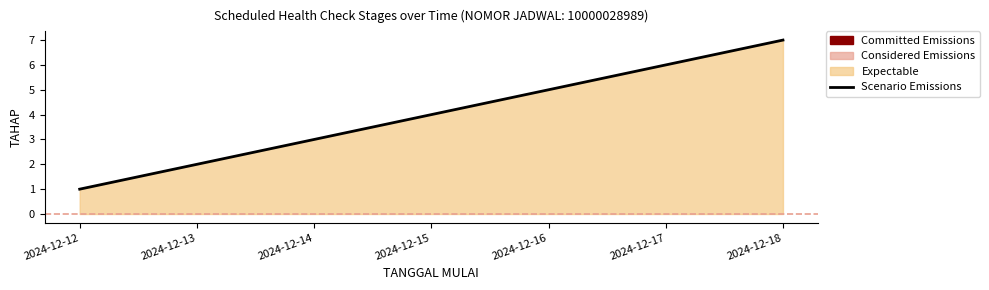

The value at 2024-12-16 is 5. True or false?

True